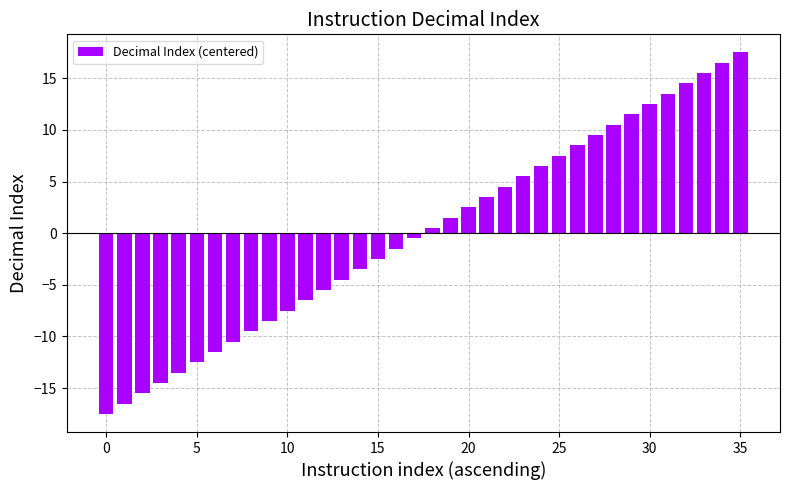

What is the minimum value shown in the chart?

-17.5